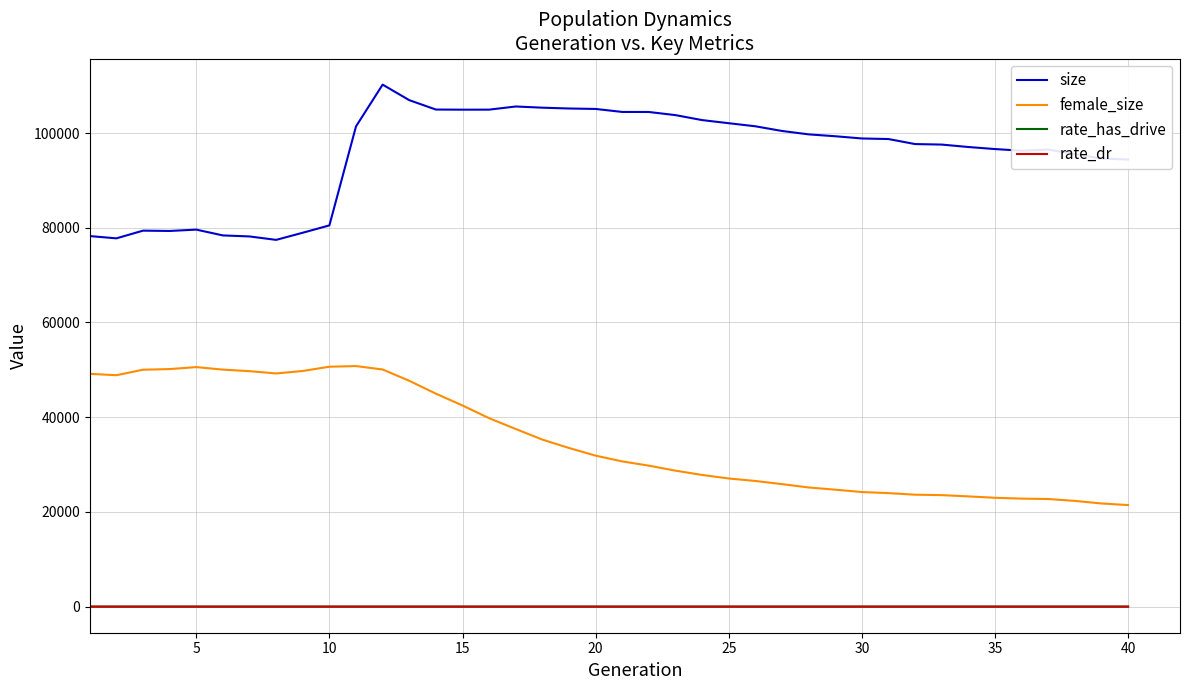

True or false: rate_dr and size intersect in this chart.

False